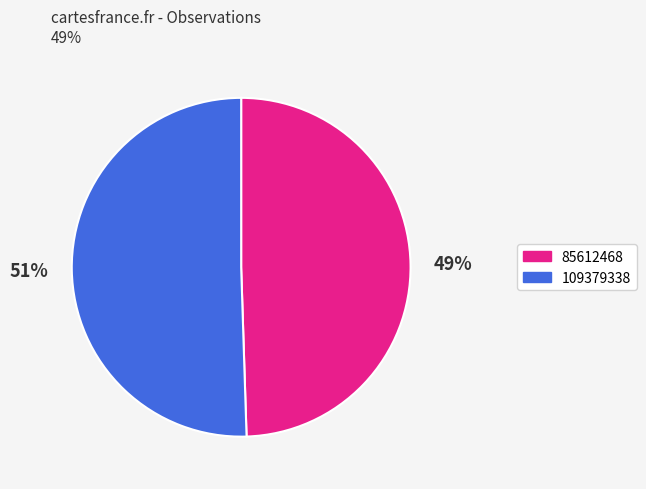

Between 109379338 and 85612468, which is larger?

109379338